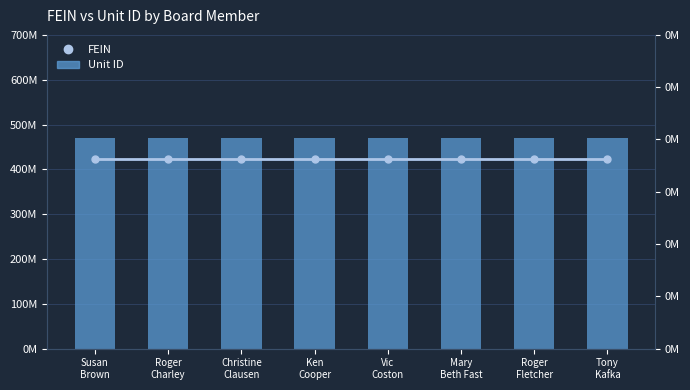

True or false: Unit ID has a value of 242154 at Mary
Beth Fast.

False